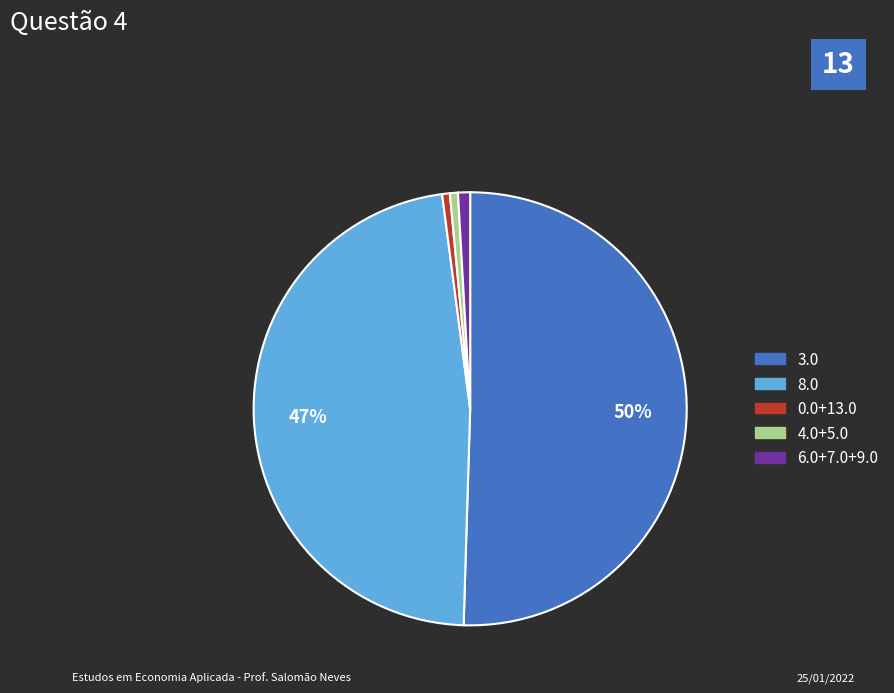

How many slices are in this pie chart?

5